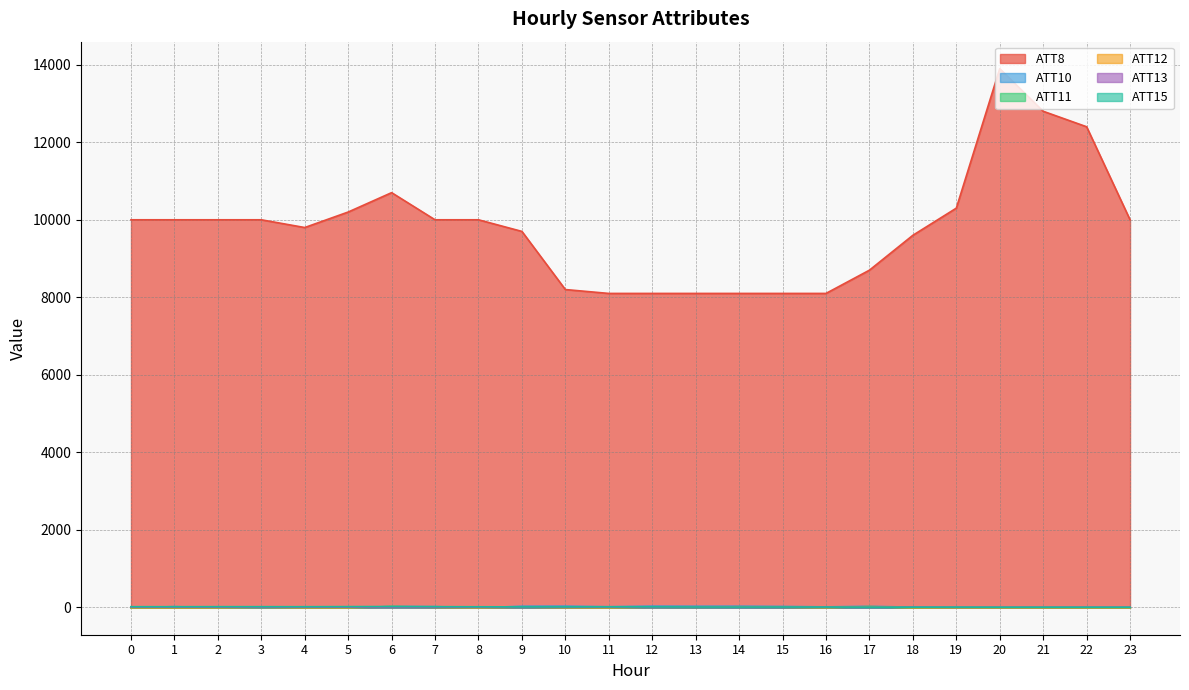

Which series has the widest spread of values?

ATT8